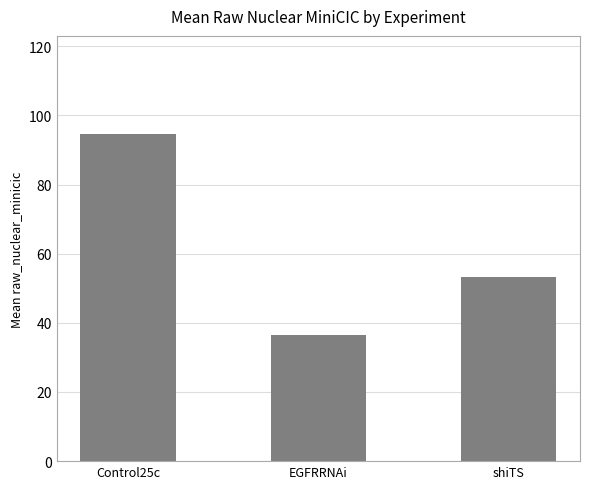

Approximately how many times larger is the value at shiTS compared to EGFRRNAi?

1.5